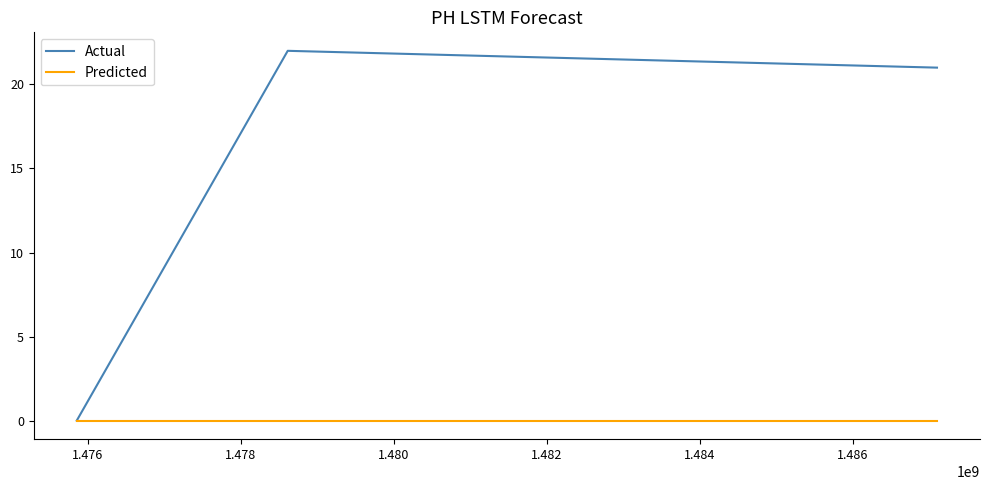

Which series has the largest total across all categories?

Actual